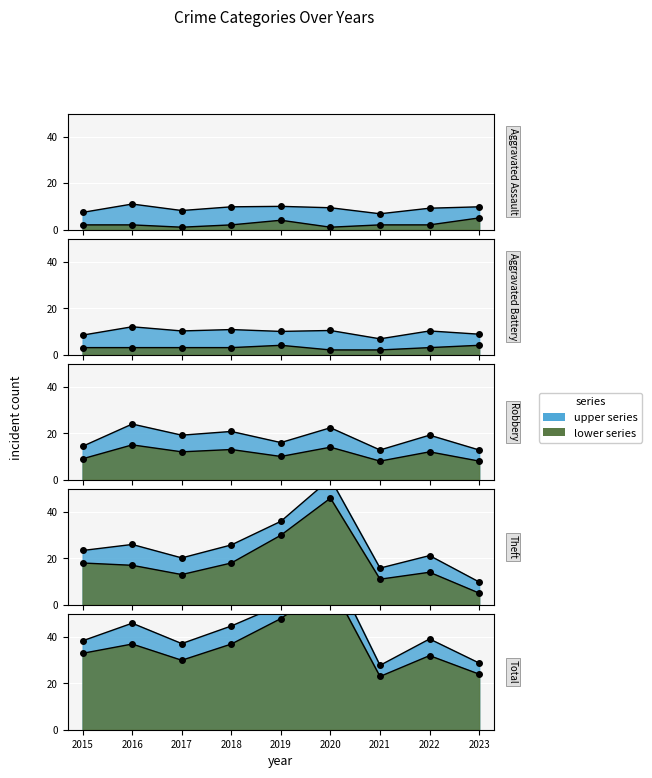

Does the chart display data point markers on the line(s)?

Yes